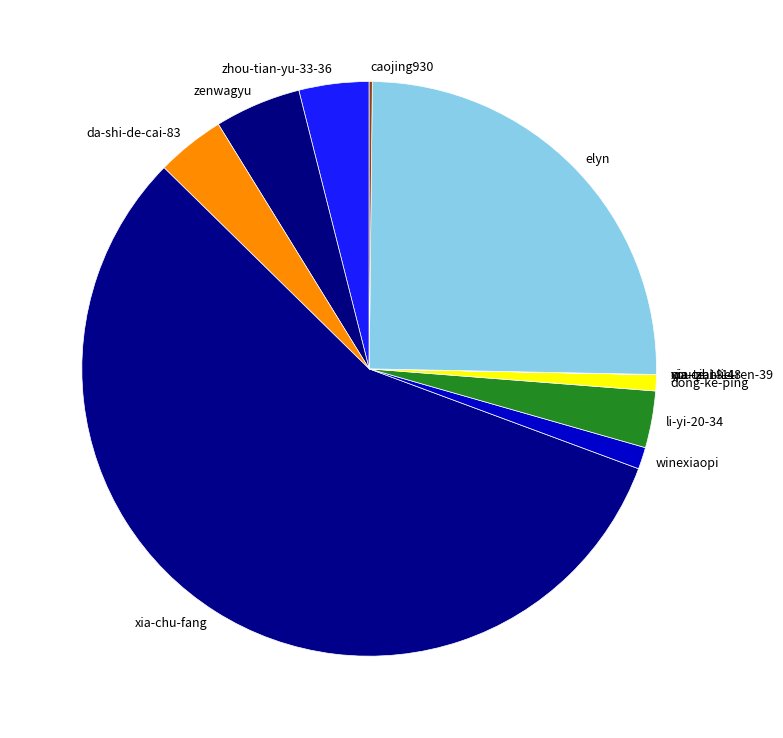

Which category has the biggest portion of the pie?

xia-chu-fang